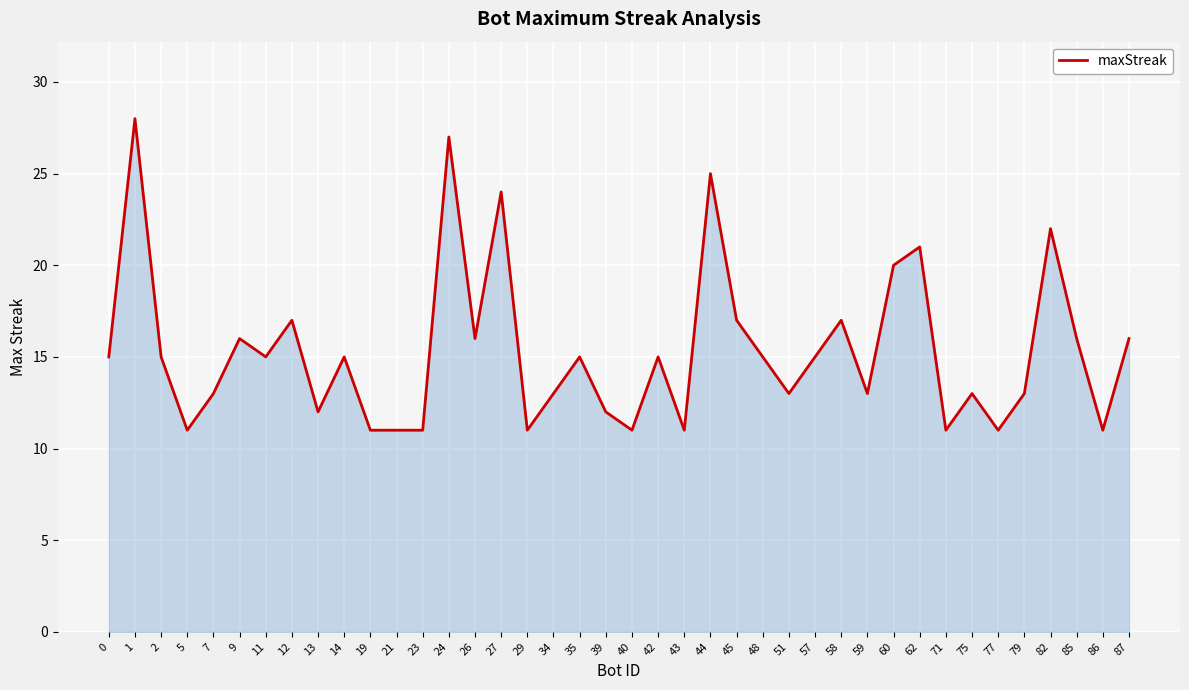

Is it true that the value at 58 is 12?

False